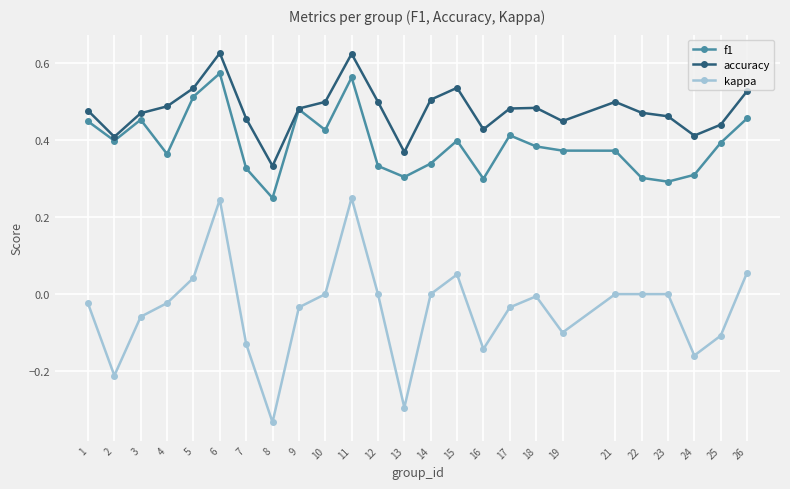

Which series has the largest range (max minus min)?

kappa